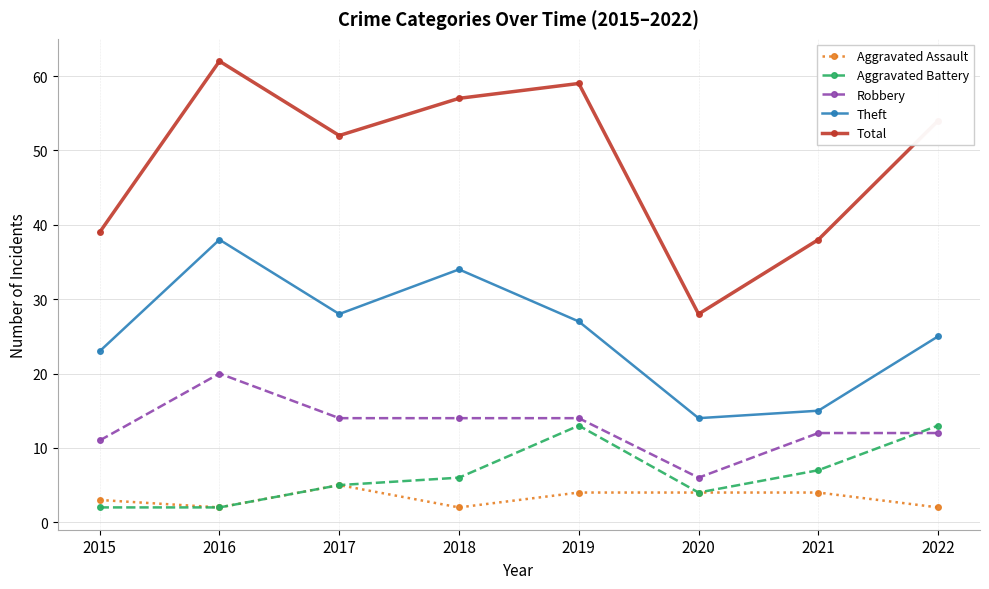

How many lines are shown in the chart?

5